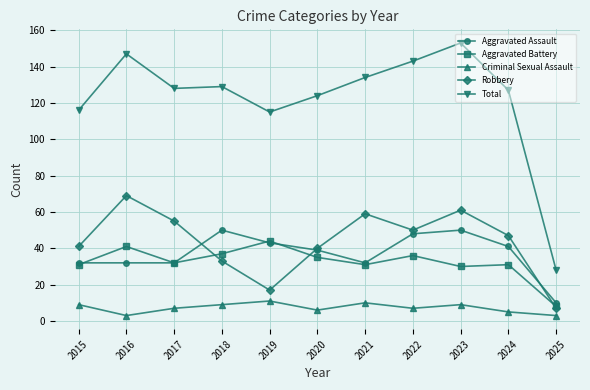

How many values in the Robbery series are below 47?

5